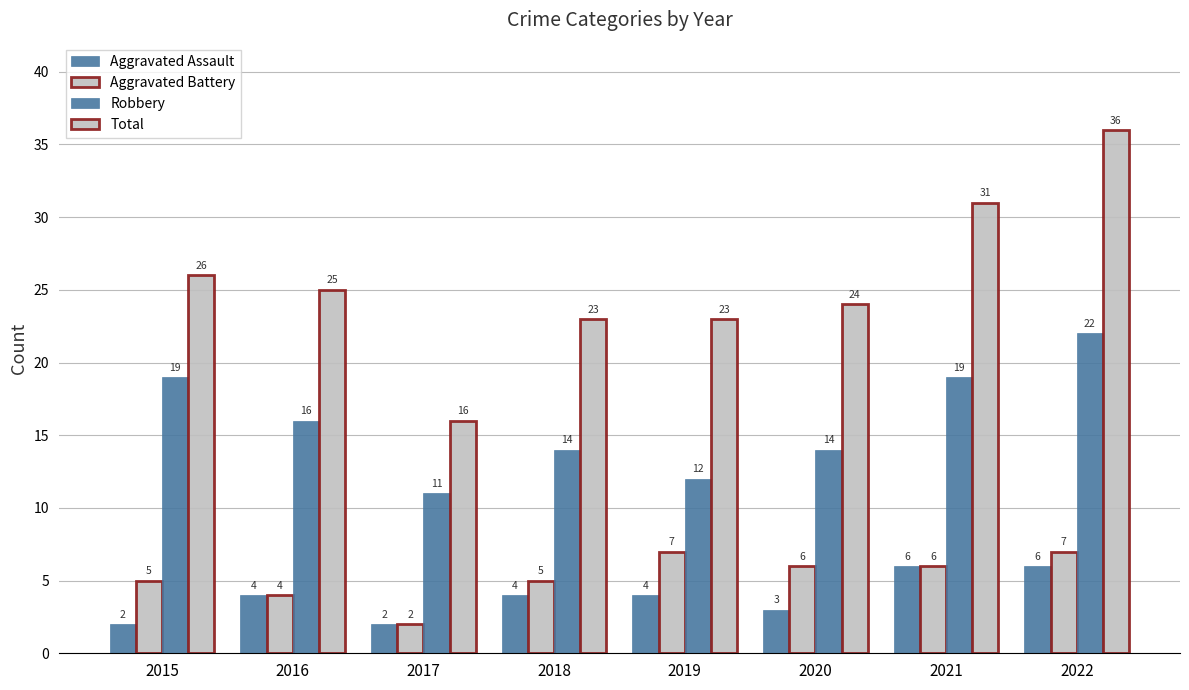

The value of Aggravated Battery at 2019 is 4. True or false?

False